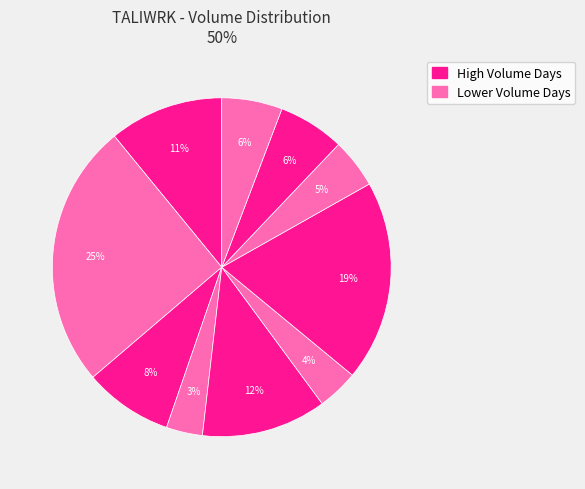

How many segments does this pie chart have?

10